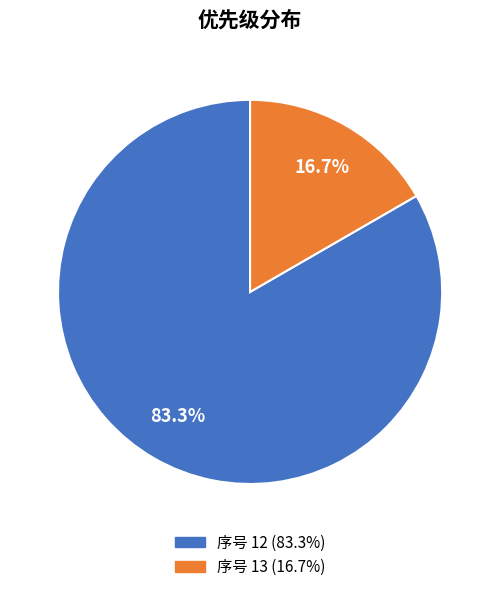

To the nearest percent, what is the combined percentage of 序号 12 and 序号 13?

100%